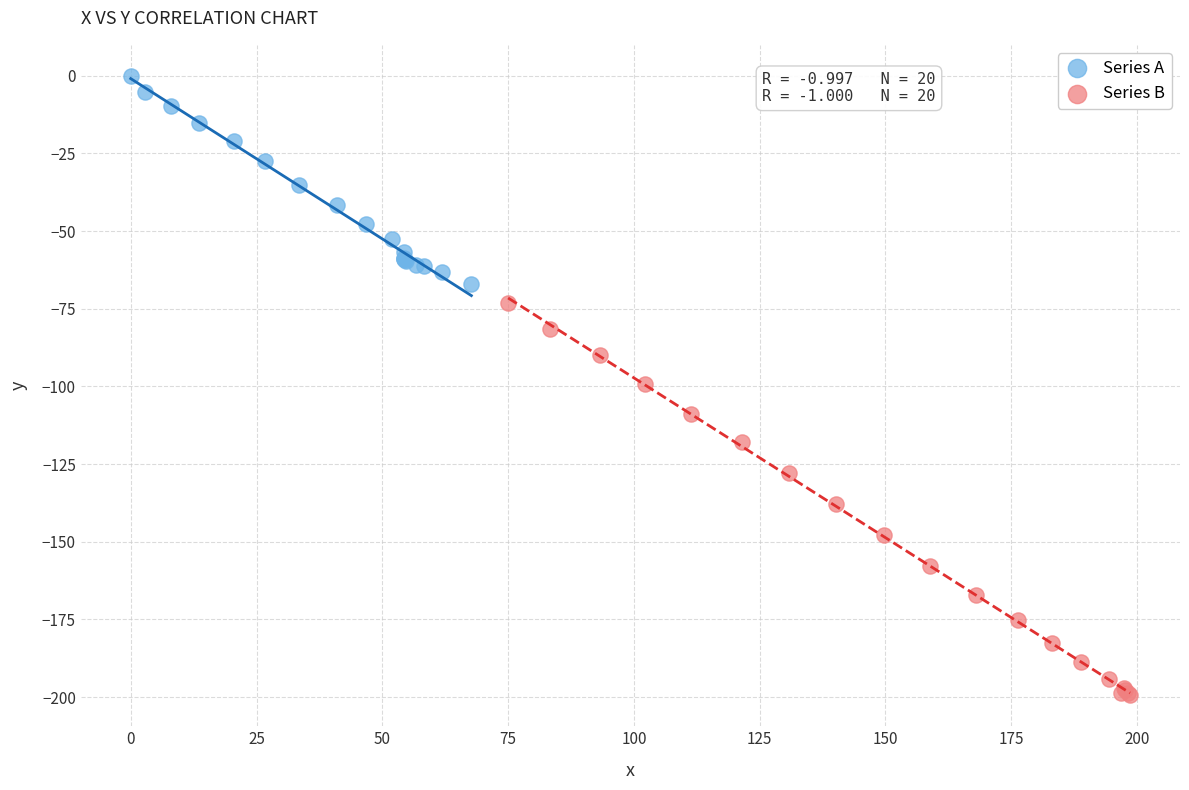

Which series reaches the minimum Y coordinate?

Series B